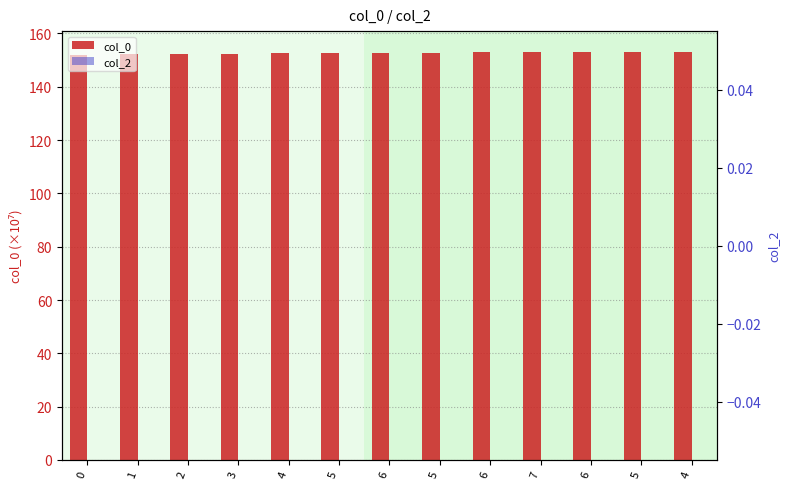

Rank the series by their maximum value, from highest to lowest.

col_0, col_2